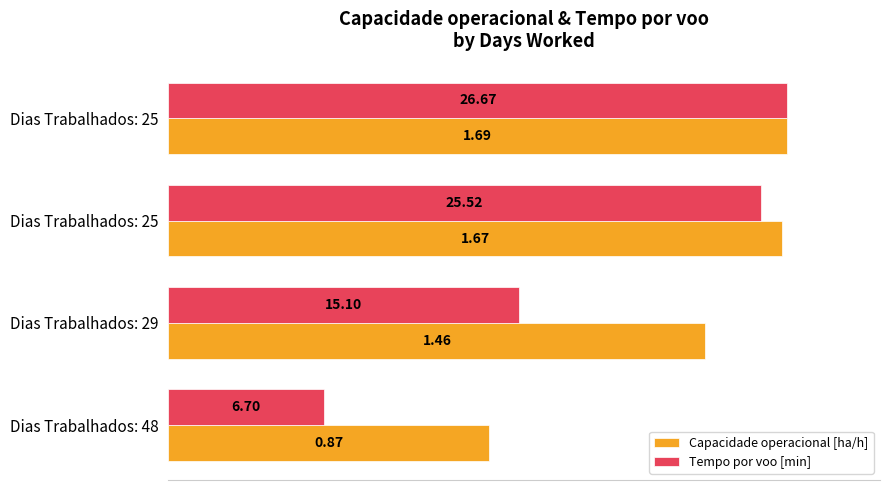

What are all the series names shown in the legend?

Capacidade operacional [ha/h], Tempo por voo [min]